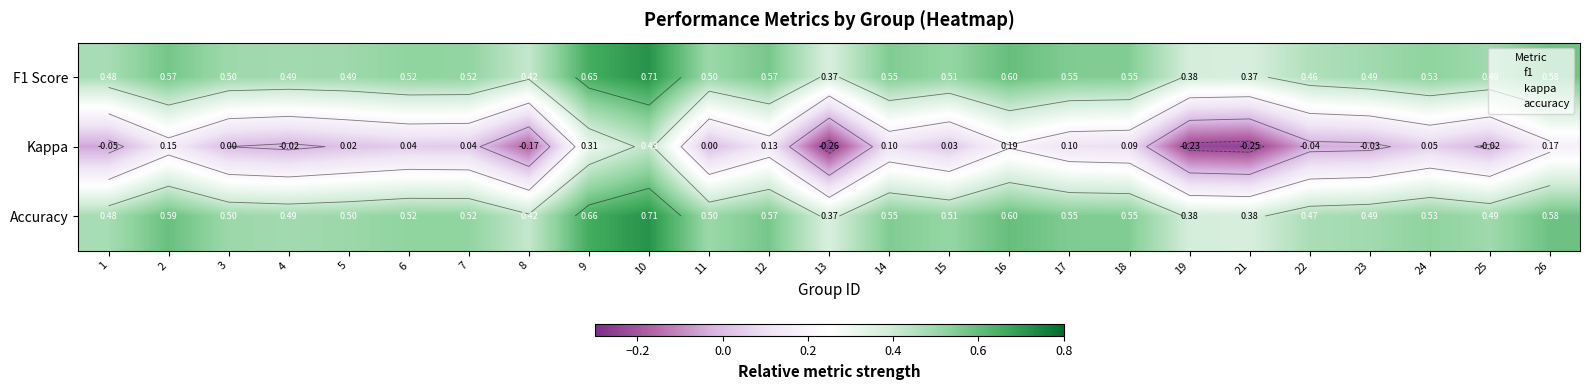

What is the difference between the highest and lowest values at 7?

0.5